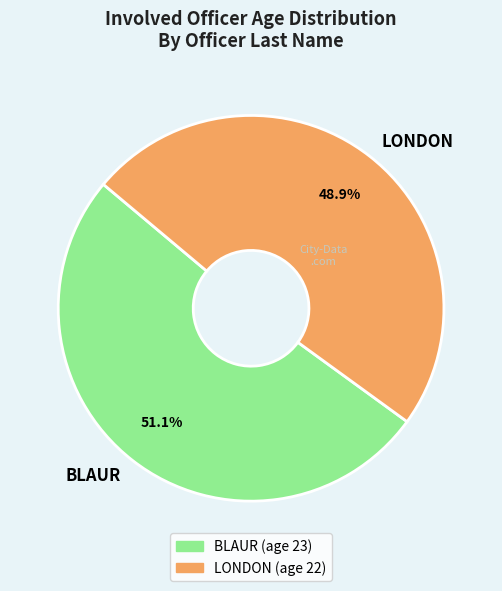

To the nearest percent, what is the average slice percentage?

50%